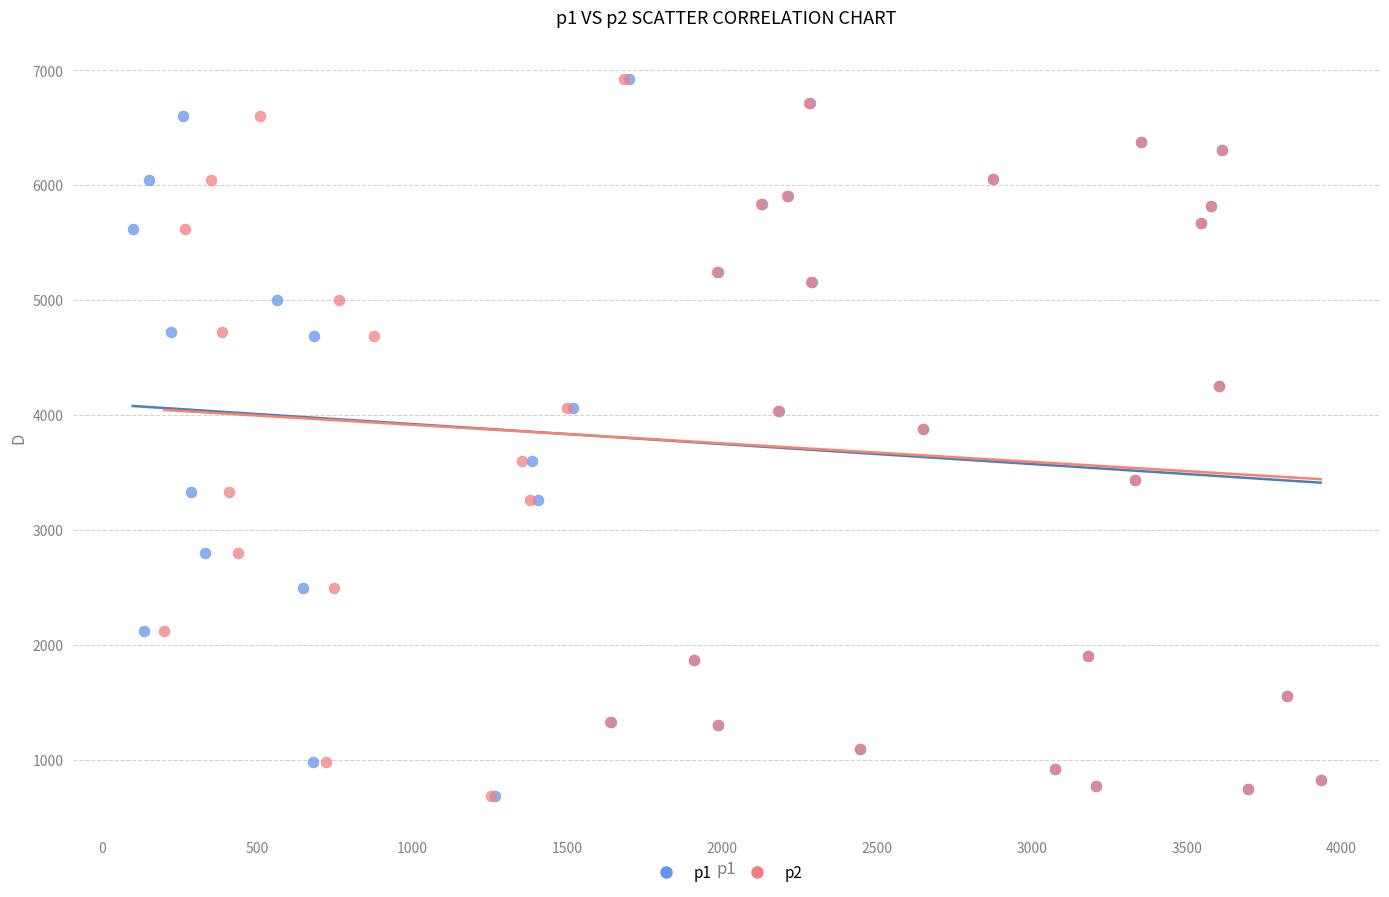

What are all the series names shown in the legend?

p1, p2